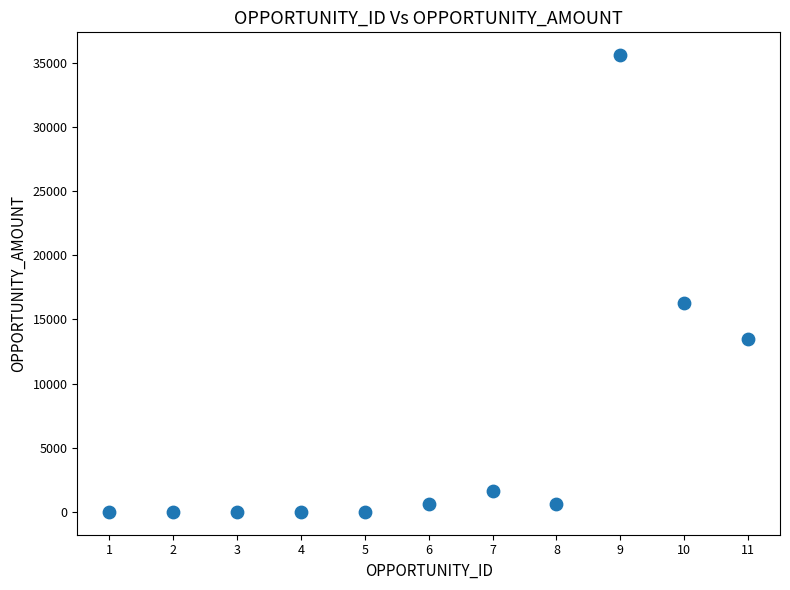

What Y value in the scatter plot is closest to 17801?

16300